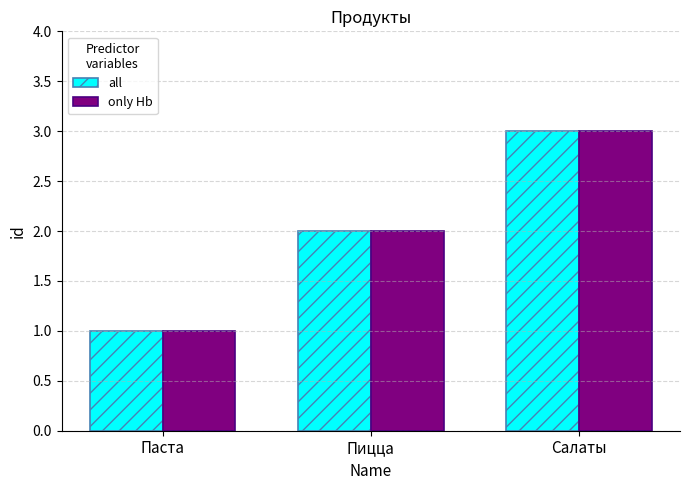

Is it true that all equals 0 at Паста?

False